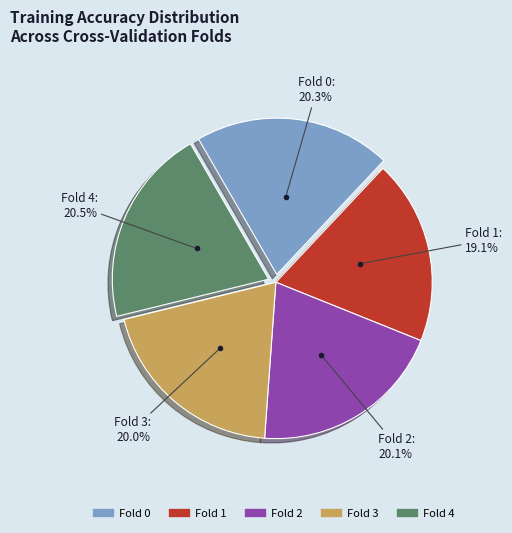

What percentage is the Fold 0 slice, to the nearest percent?

20%